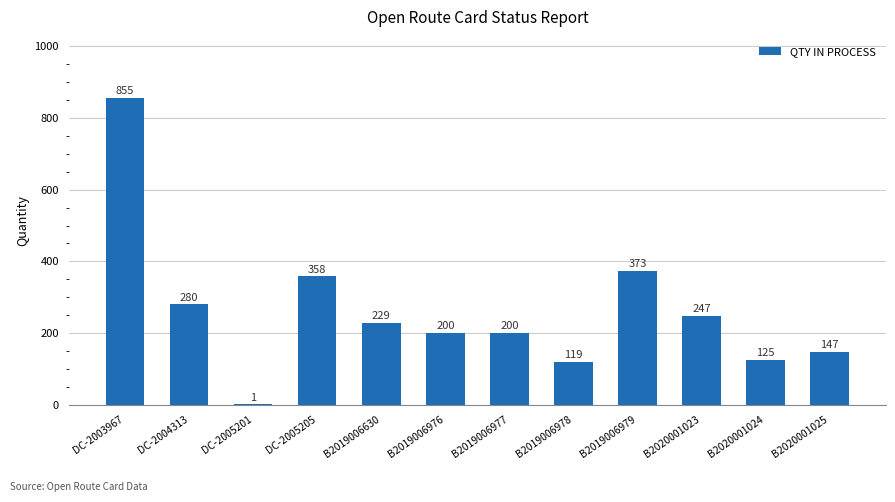

At which category does the chart reach its peak across all series?

DC-2003967